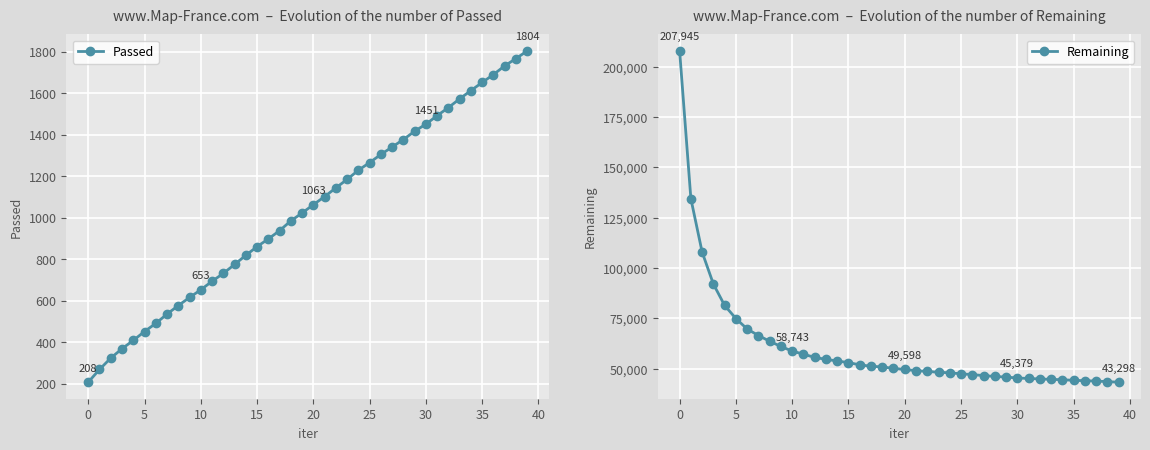

True or false: Passed has a value of 1804 at 39.

True